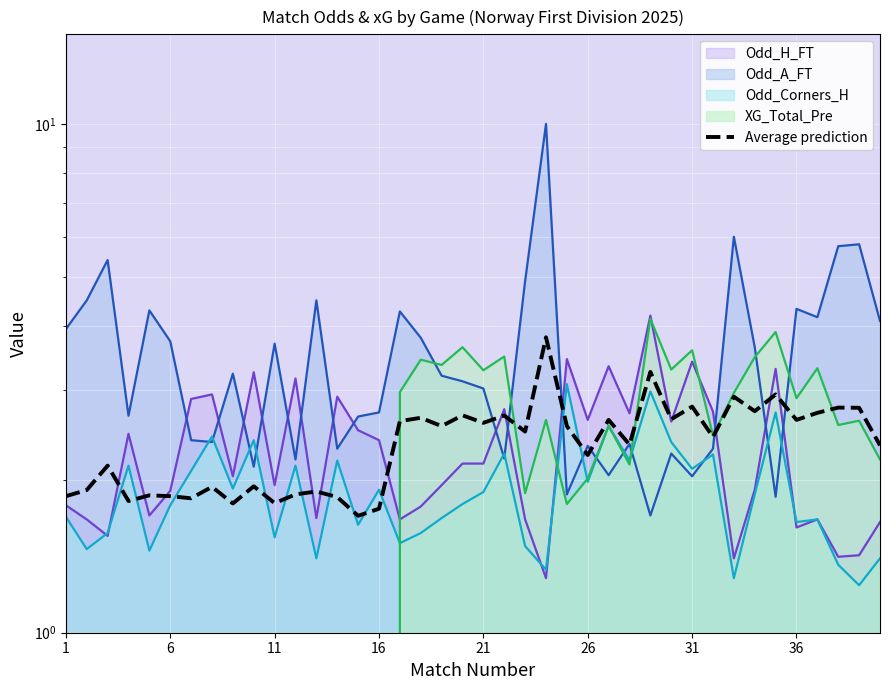

Between 29 and 18, which is larger?

29